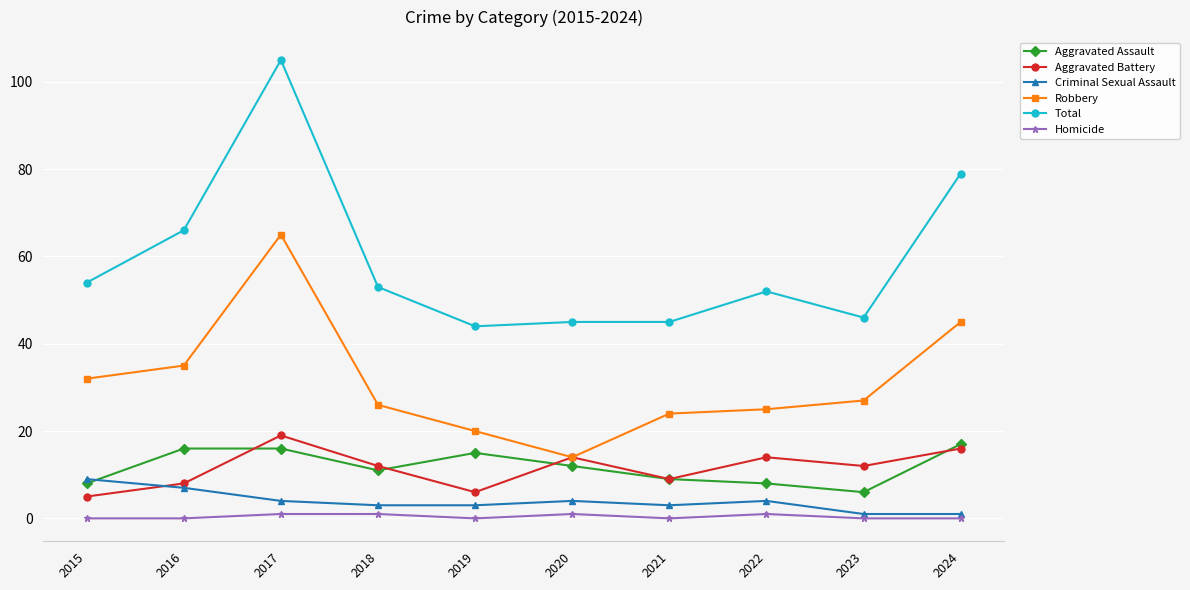

List the series in order of their peak value, lowest first.

Homicide, Criminal Sexual Assault, Aggravated Assault, Aggravated Battery, Robbery, Total